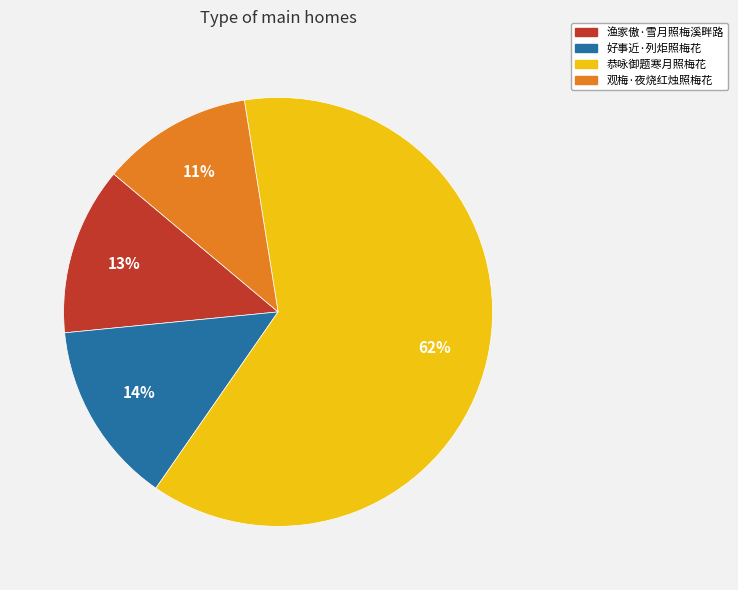

Do 恭咏御题寒月照梅花 and 观梅·夜烧红烛照梅花 together represent more than half of the pie?

Yes